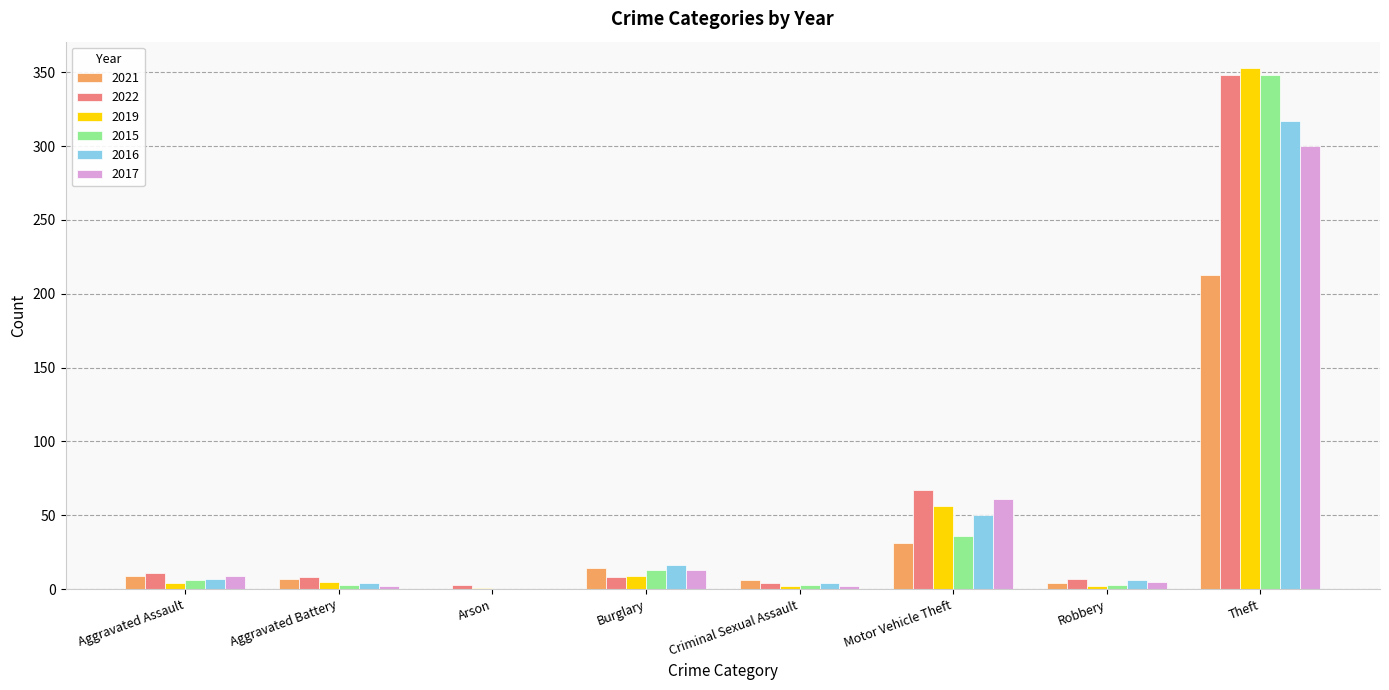

What is the total value across all series at Criminal Sexual Assault?

21